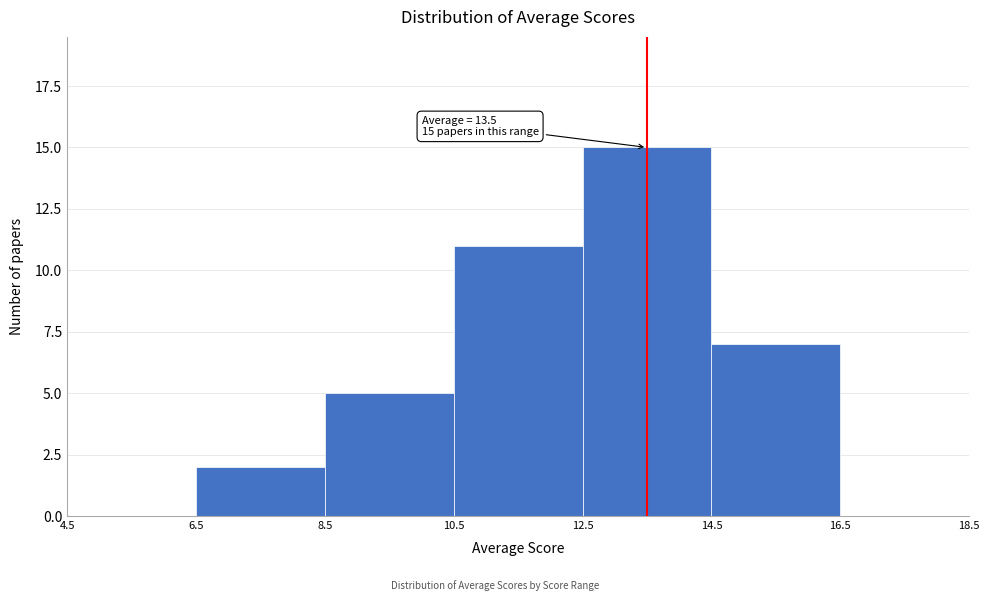

Over which range of the x-axis is the bar tallest?

12.5 to 14.5